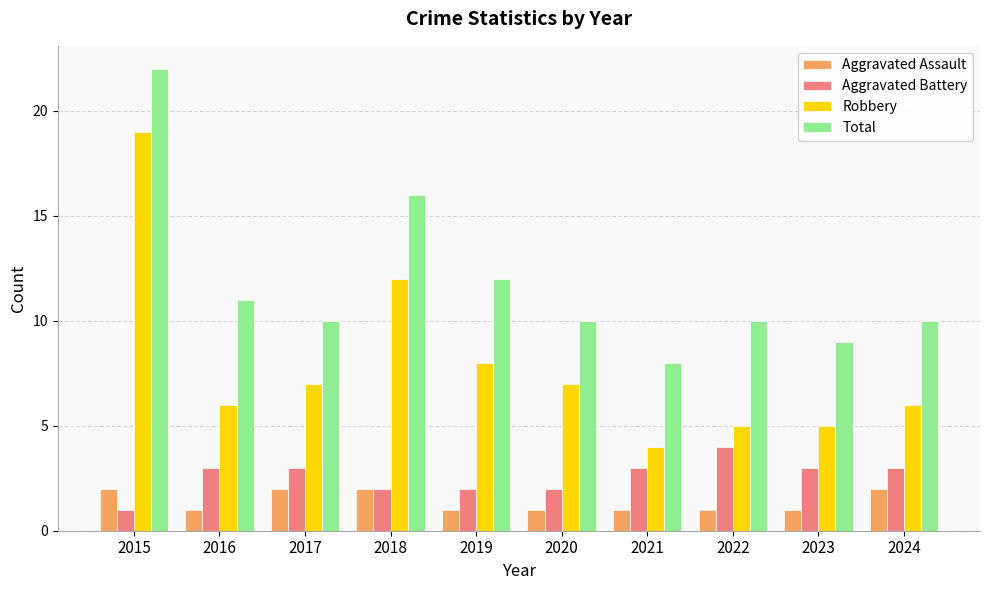

At which category does the chart reach its peak across all series?

2015